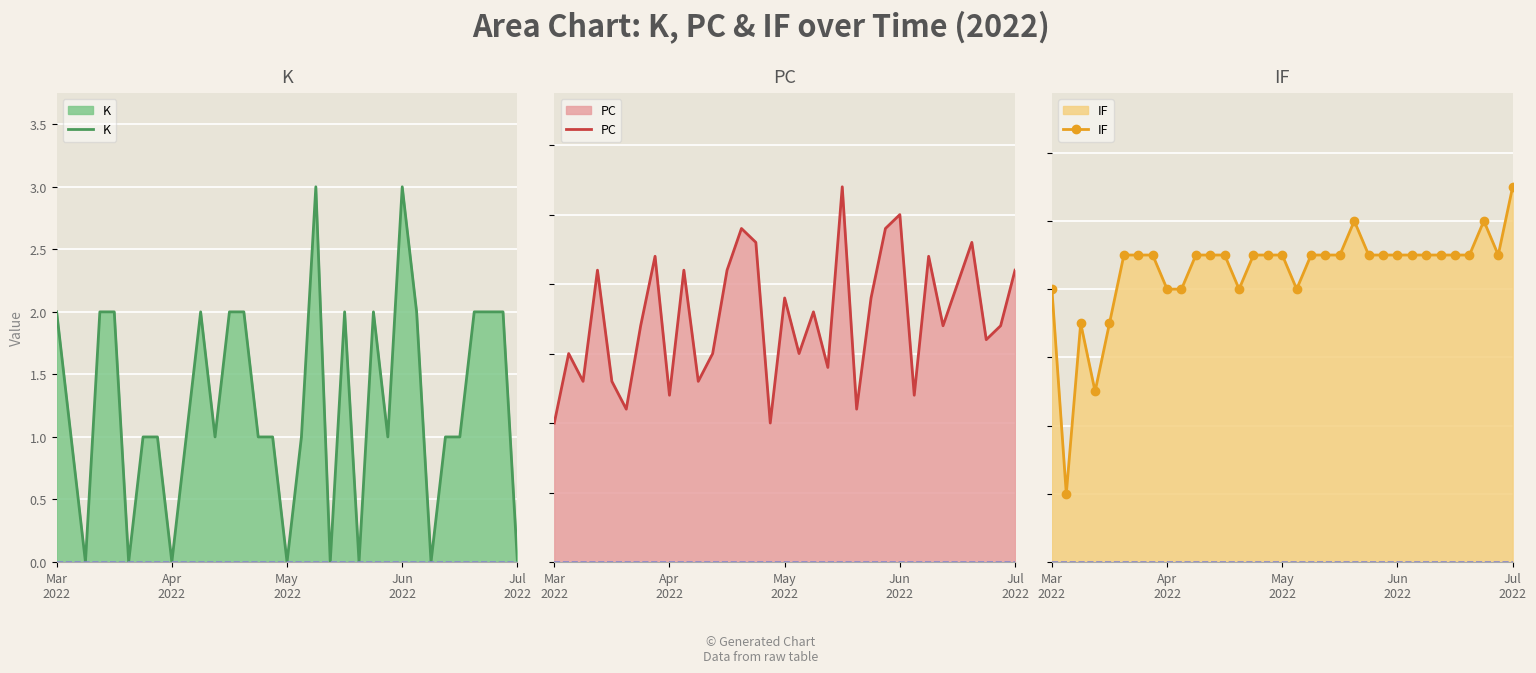

What is the highest value of the K series?

3